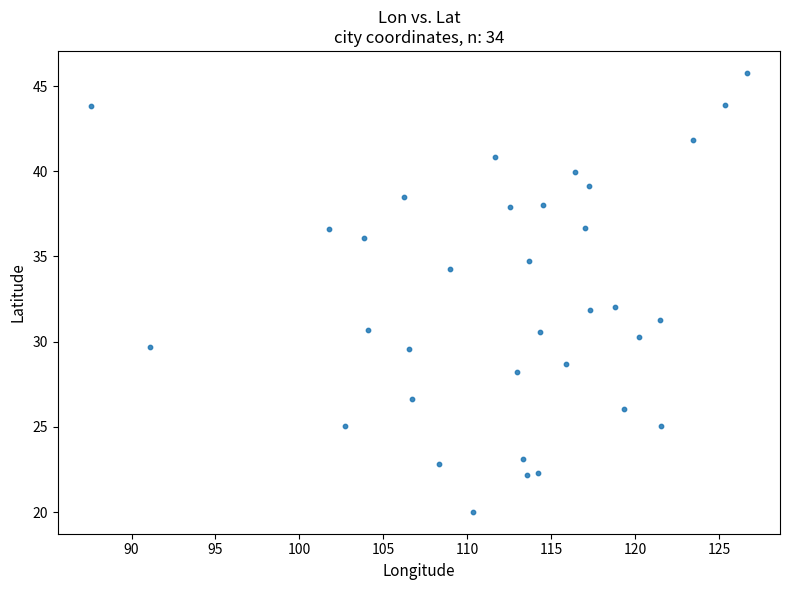

What is the range of X values (max minus min)?

39.1